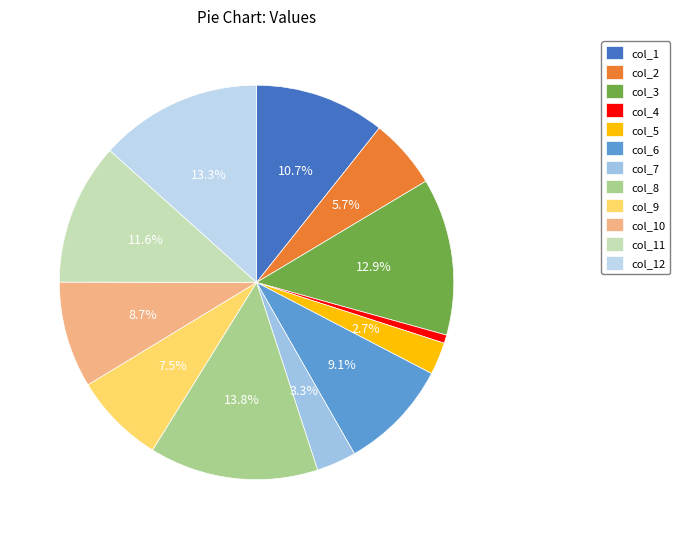

Which category has the biggest portion of the pie?

col_8